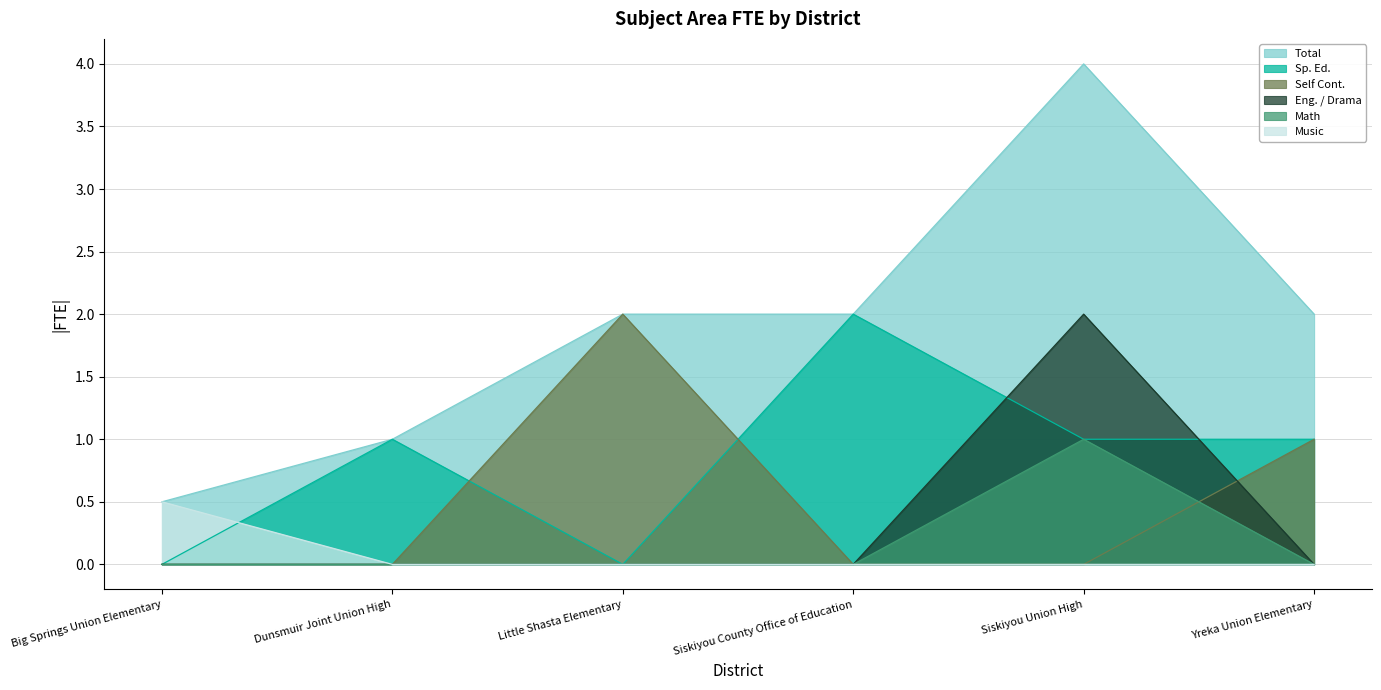

List the series in order of their peak value, lowest first.

Music, Math, Sp. Ed., Self Cont., Eng. / Drama, Total